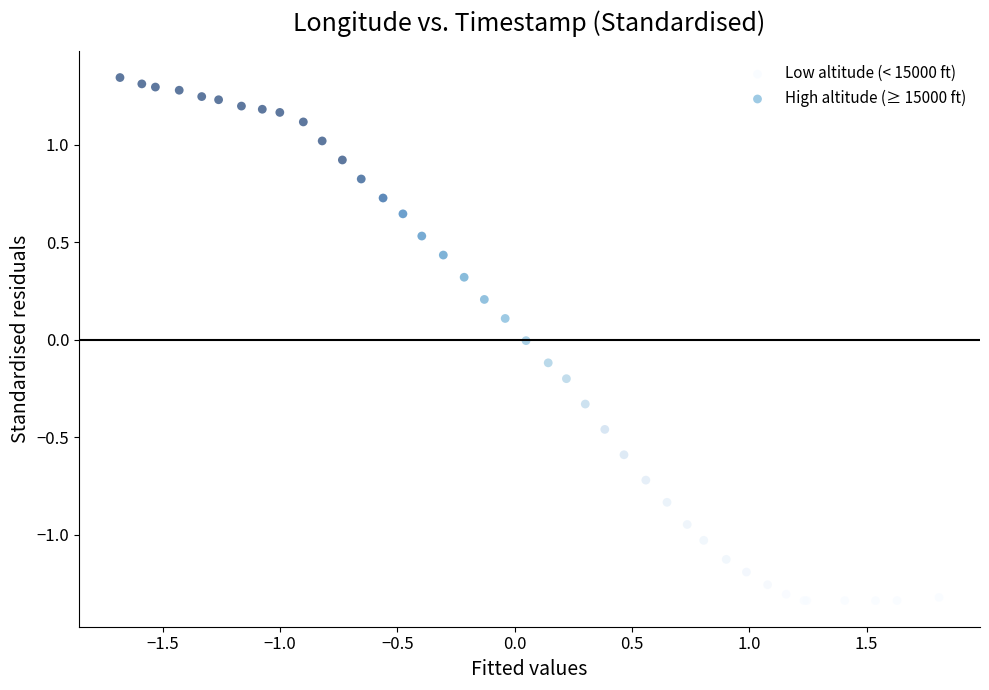

Which series has the largest Y range (max minus min)?

Low altitude (< 15000 ft)